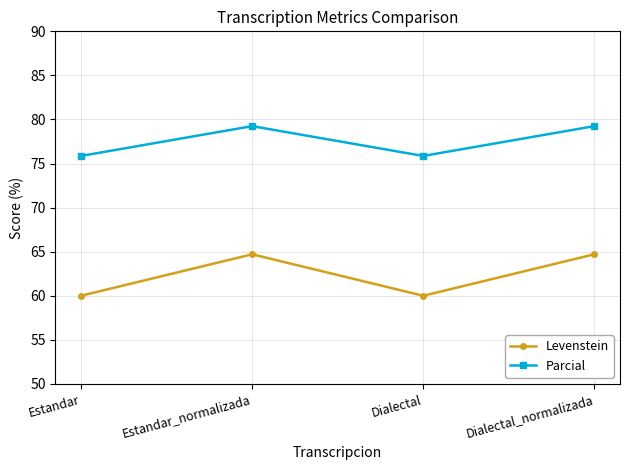

What is the smallest value displayed?

60.0